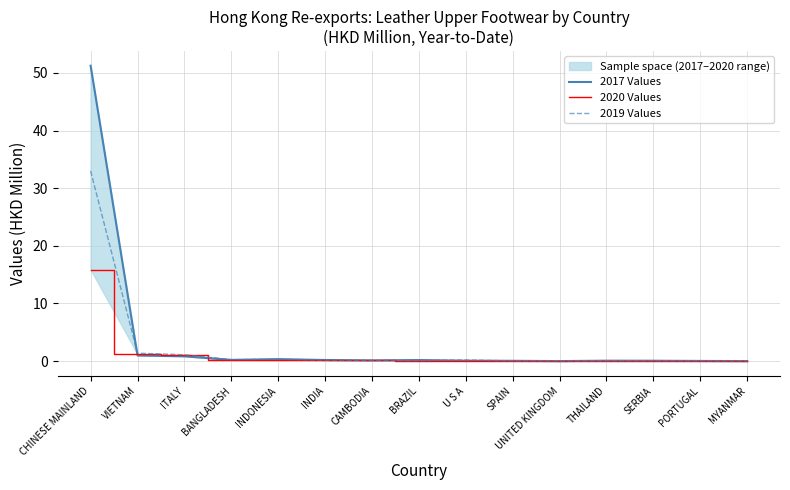

Reading left to right, what are all the values shown in this chart?

2017 Values: 51.2	1.0	0.8	0.2	0.3	0.2	0.1	0.2	0.1	0.1	0.0	0.1	0.1	0.0	0.0
2020 Values: 15.9	1.2	1.1	0.3	0.3	0.1	0.1	0.1	0.1	0.1	0.0	0.0	0.0	0.0	0.0
2019 Values: 33.0	1.4	1.1	0.3	0.3	0.2	0.1	0.1	0.2	0.0	0.0	0.0	0.1	0.0	0.0